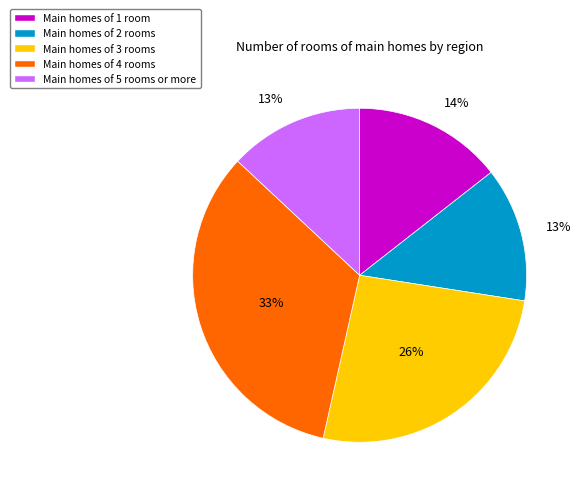

To the nearest percent, what is the average slice percentage?

20%